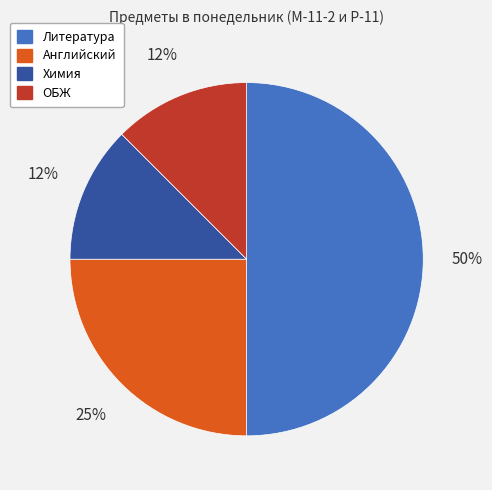

Is the sum of Литература and Химия greater than half?

Yes